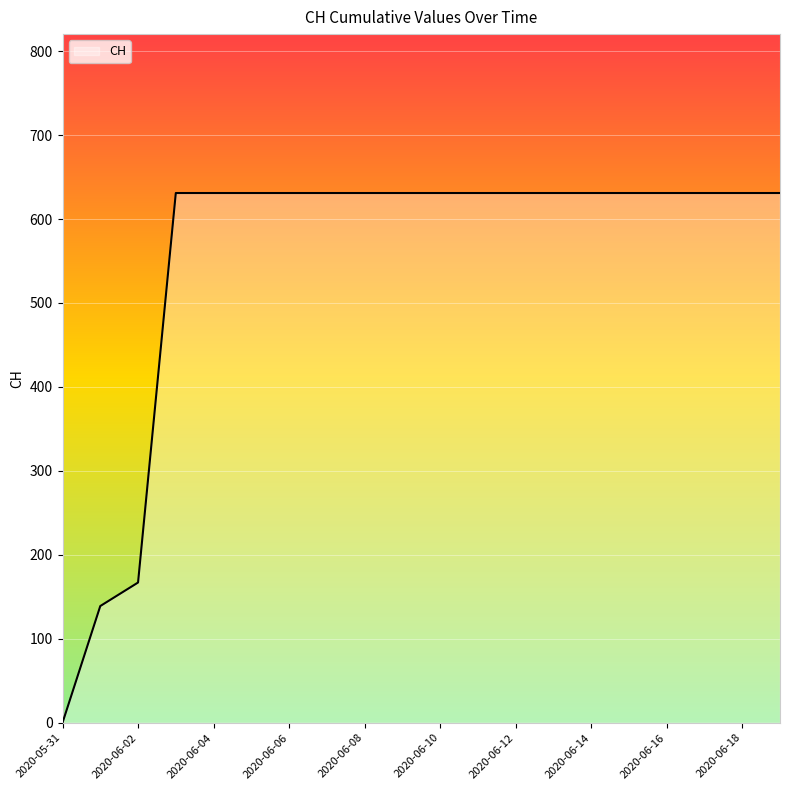

Reading left to right, list all the values displayed in this chart.

0	139	167	631	631	631	631	631	631	631	631	631	631	631	631	631	631	631	631	631